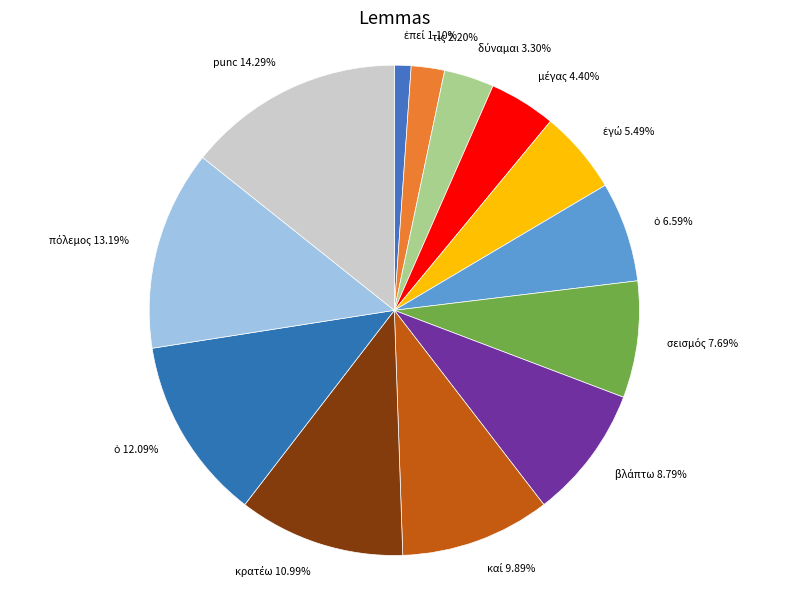

Does any single category account for the majority?

No